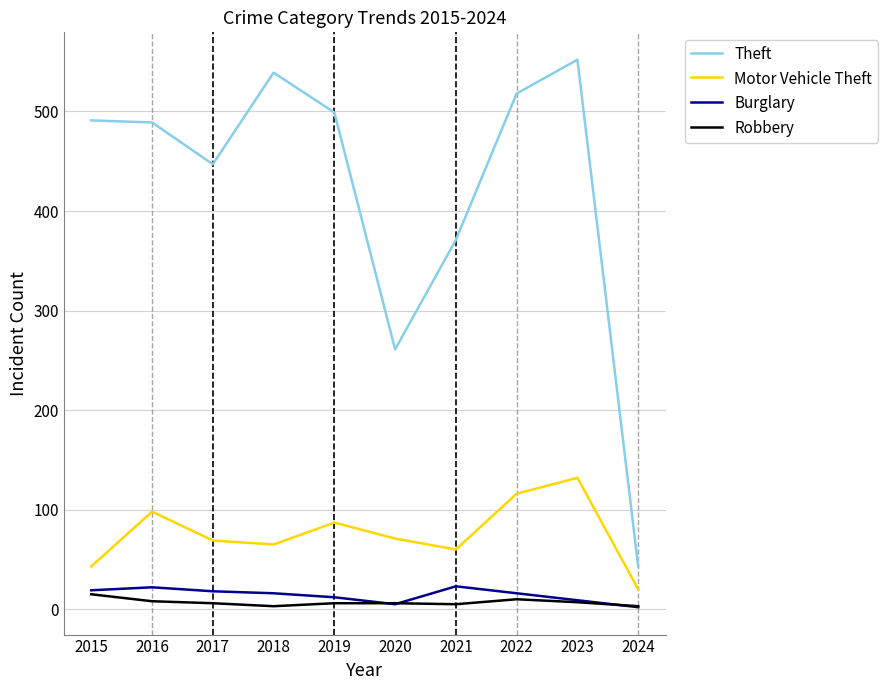

Where is the first local maximum for Motor Vehicle Theft?

2016